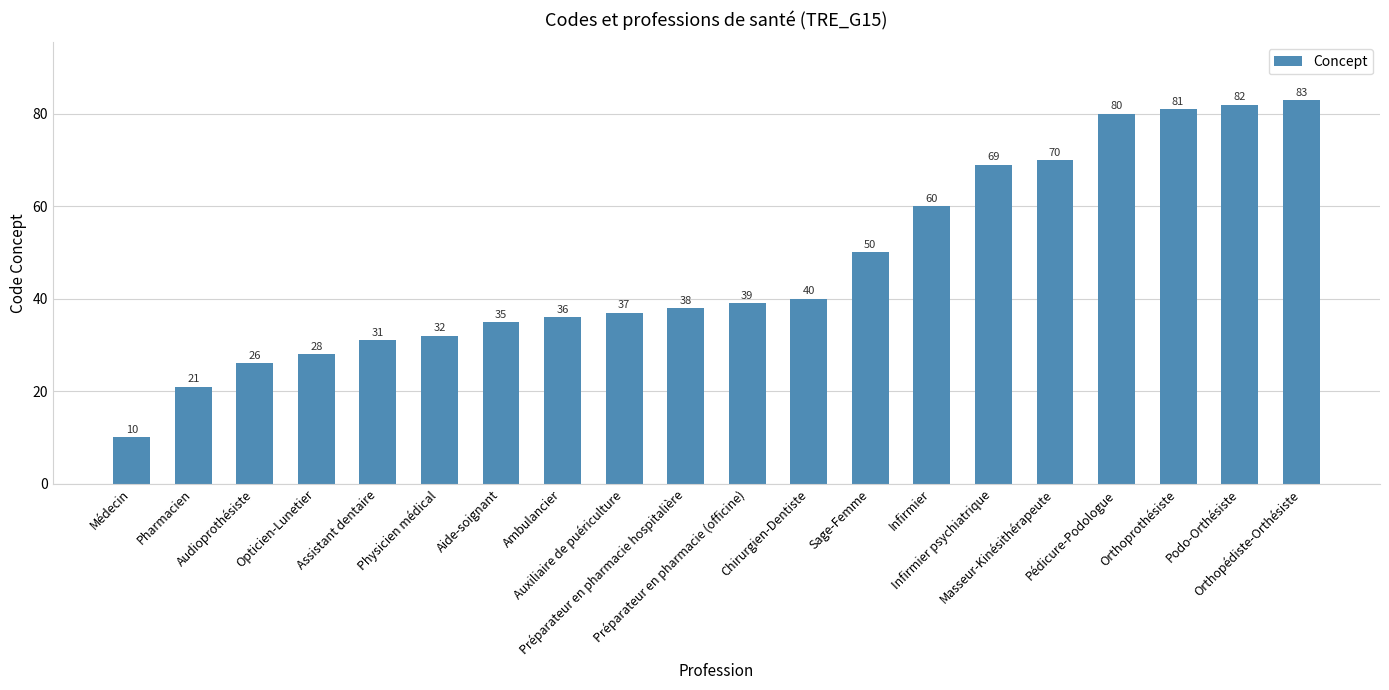

What is the label of the 3rd bar from the right?

Orthoprothésiste